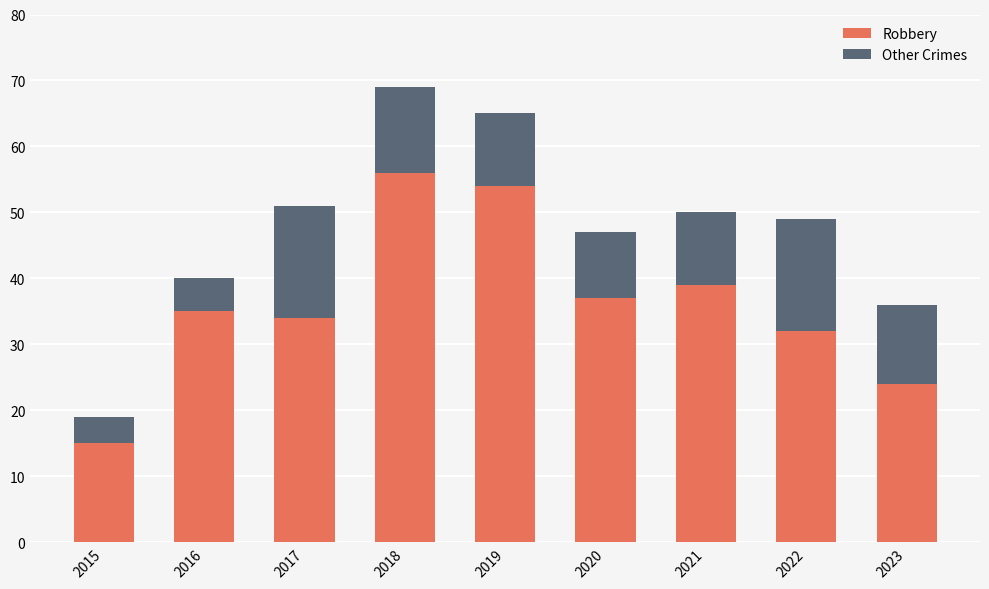

The value of Robbery at 2016 is 62. True or false?

False